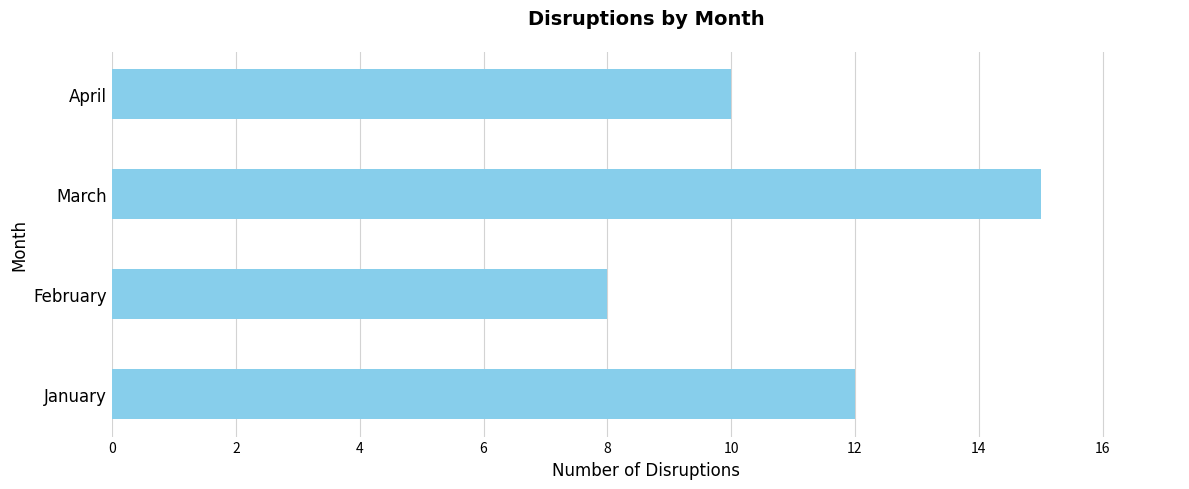

What is the average value?

11